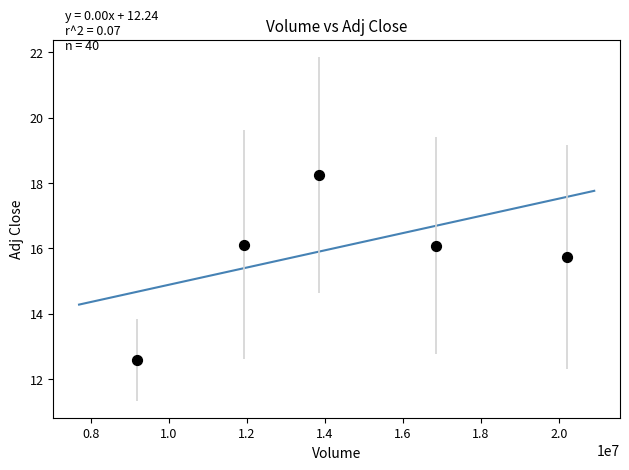

What is the average Y value?

15.8